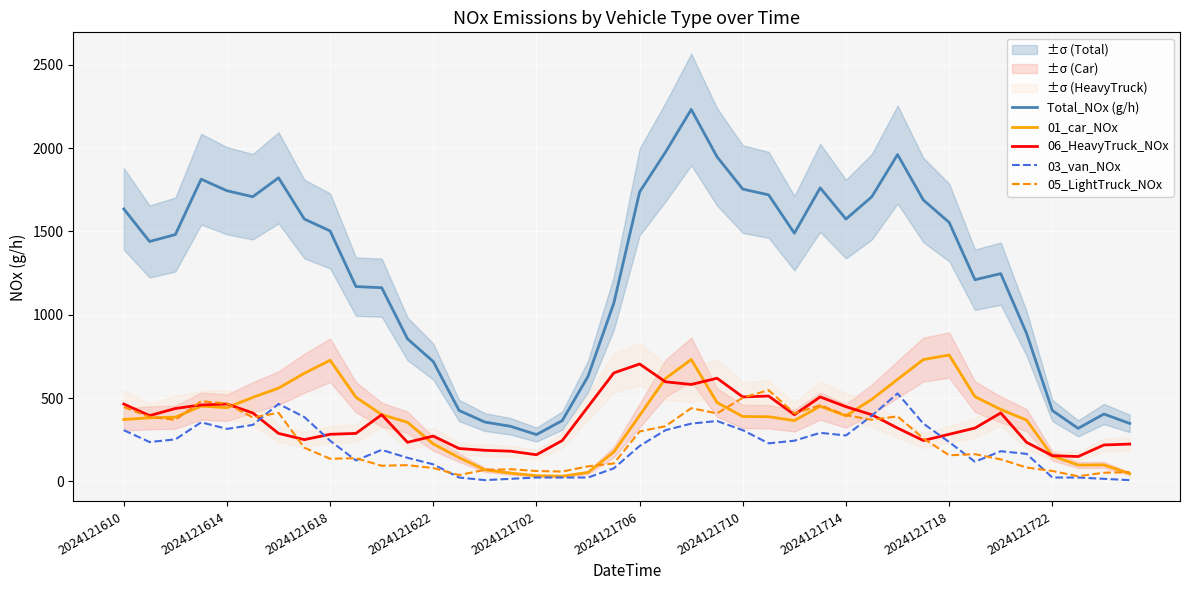

True or false: Total_NOx (g/h) and 01_car_NOx cross at least once.

False